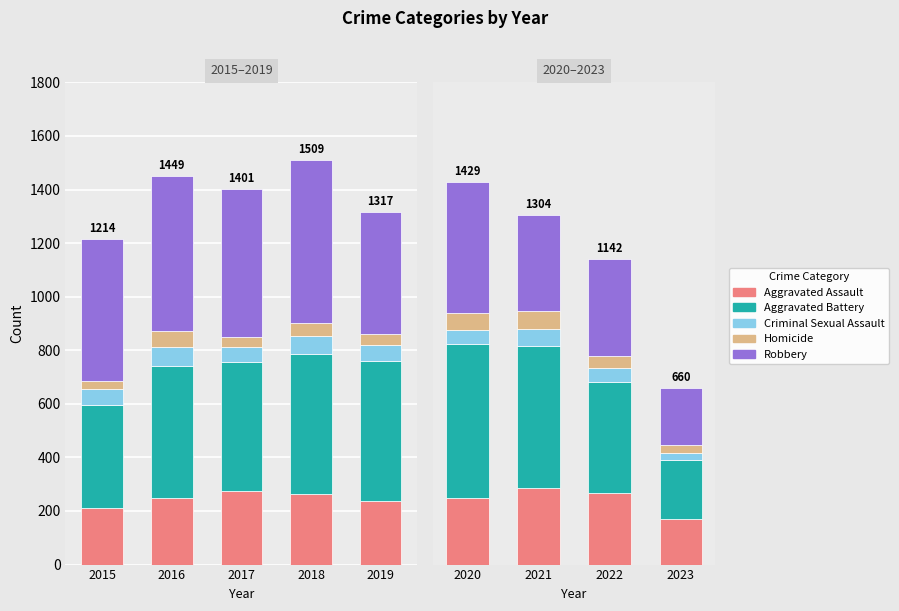

Is the value of Criminal Sexual Assault at 2015 greater than the value of Homicide at 2020?

No